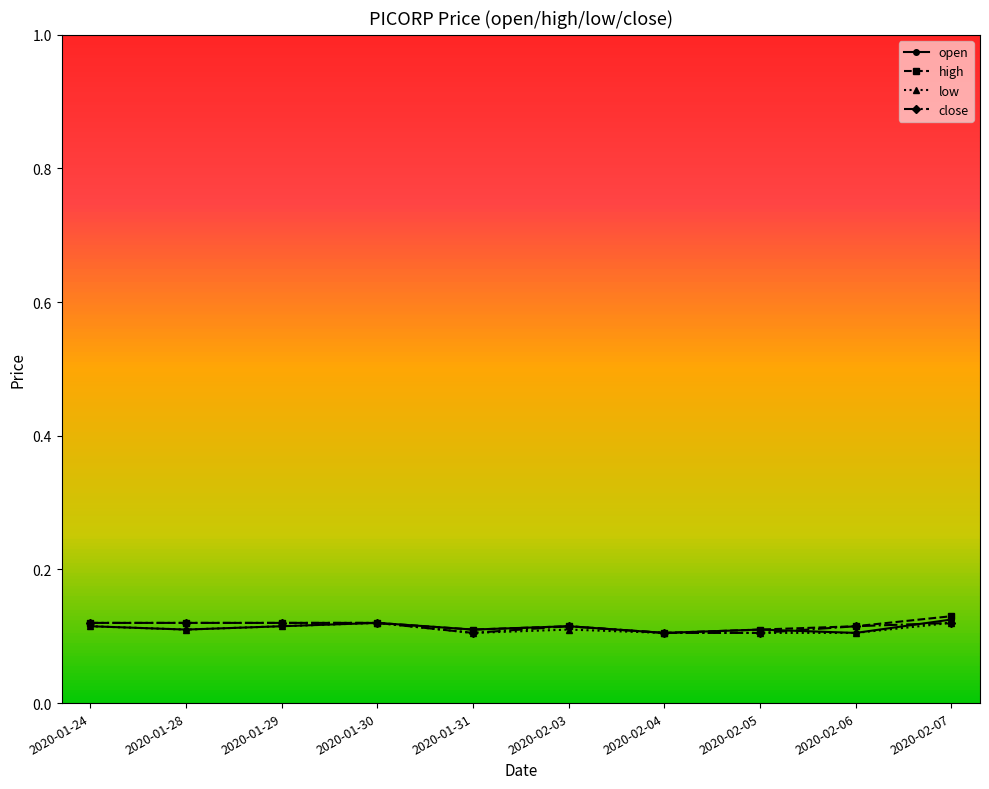

How many low values are between 0 and 1?

10